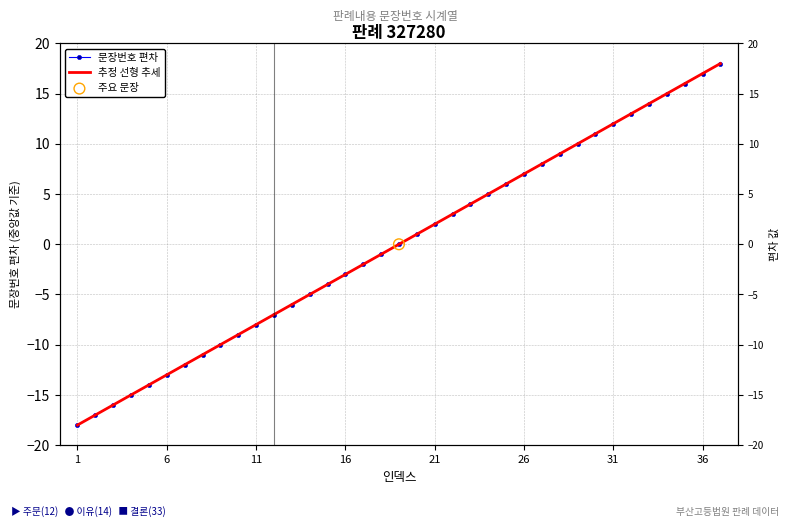

Is the value of 문장번호 편차 at 16 greater than the value of 추정 선형 추세 at 19?

No